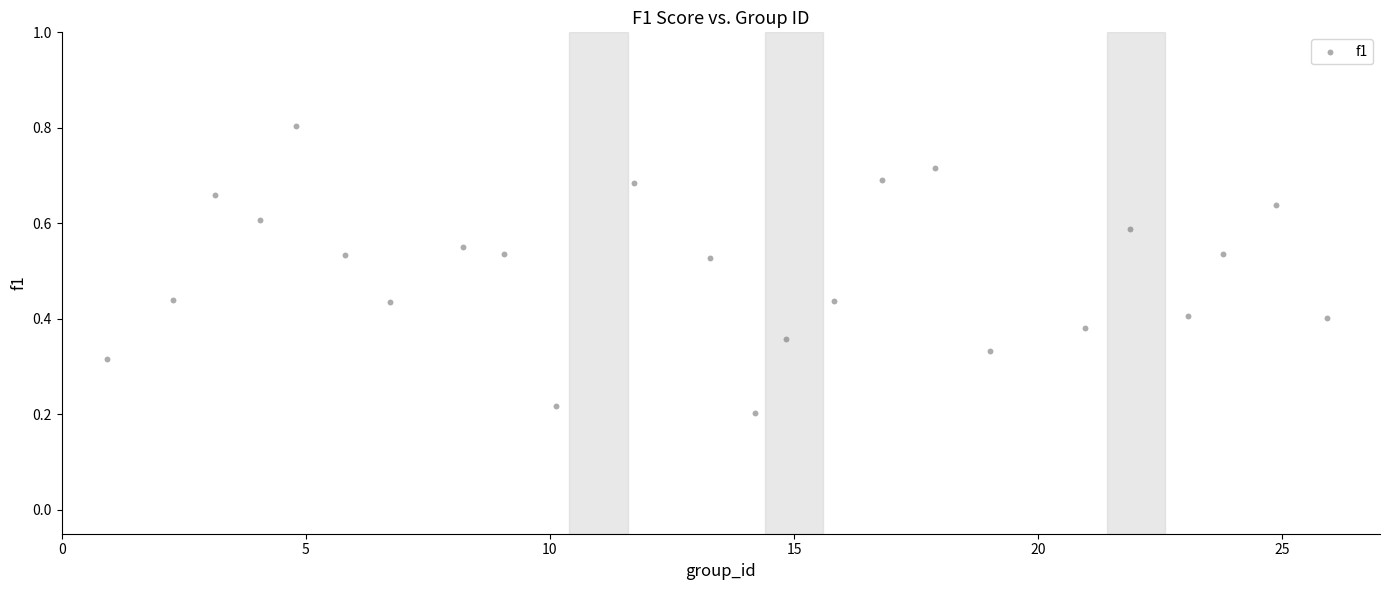

What is the range of X values (max minus min)?

25.0